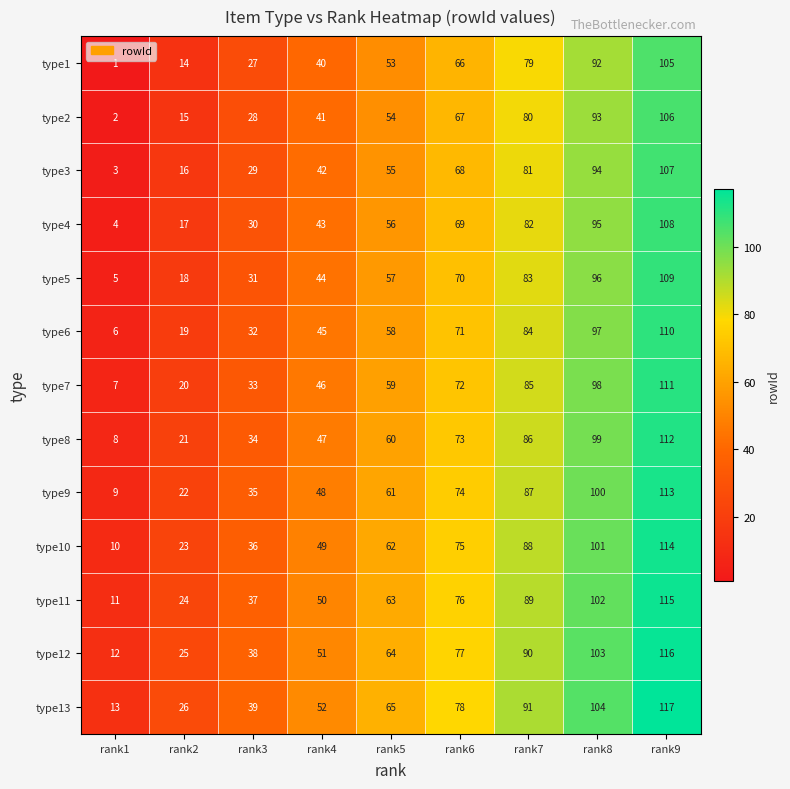

Is it true that type5 equals 3 at rank1?

False